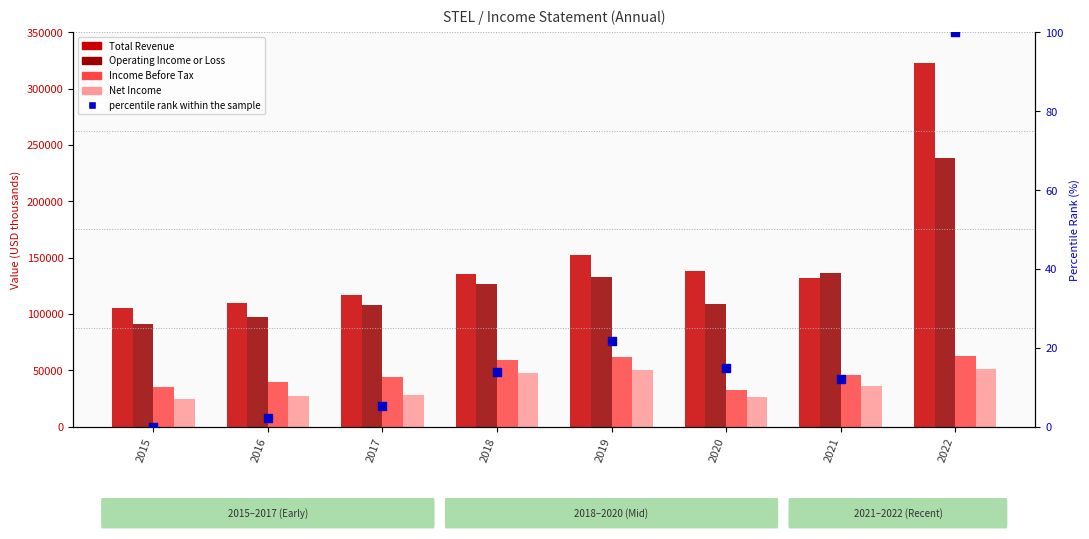

What is the total value across all series at 2022?

675200.0